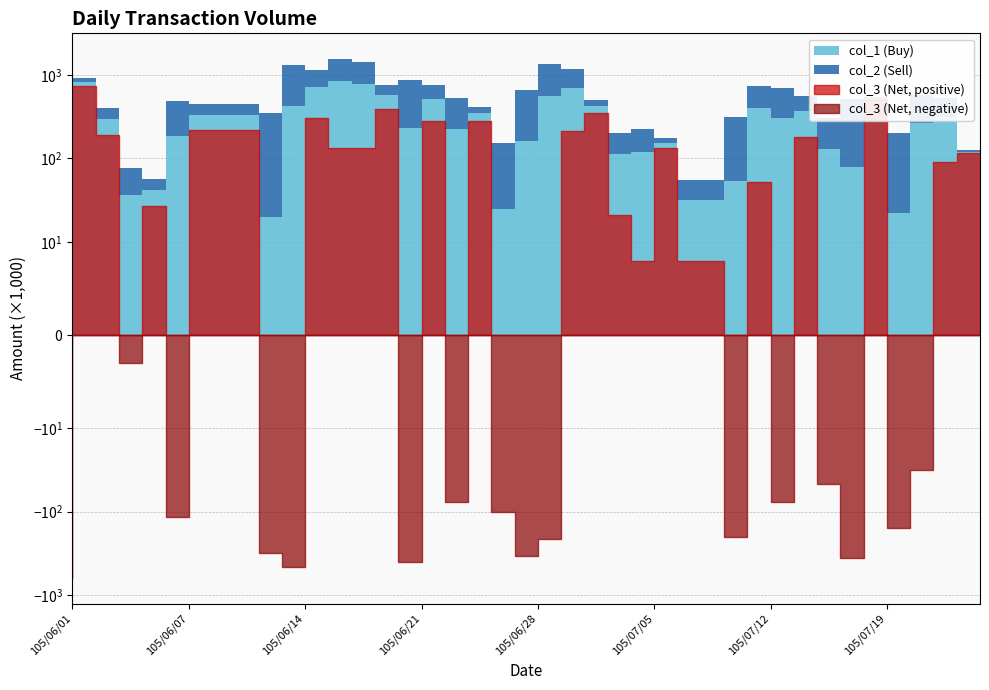

What position from the right is 105/06/09?

33